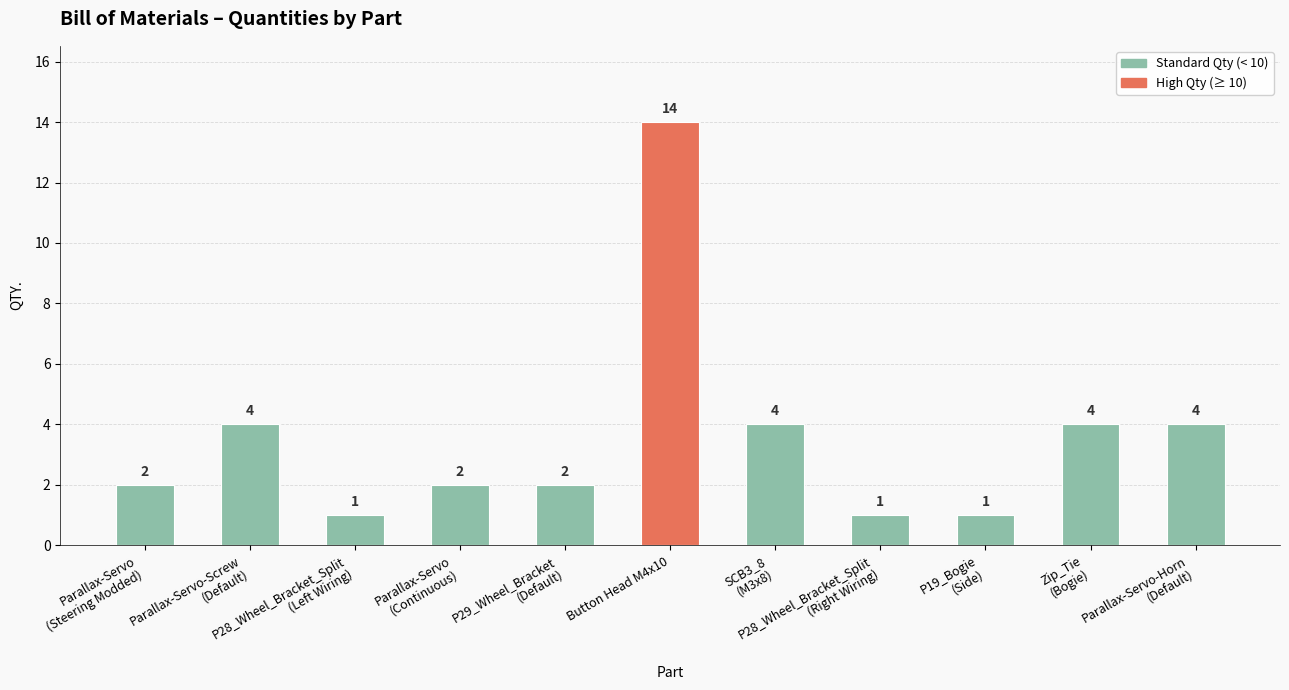

Reading left to right, transcribe all the data shown in this chart.

2	4	1	2	2	14	4	1	1	4	4